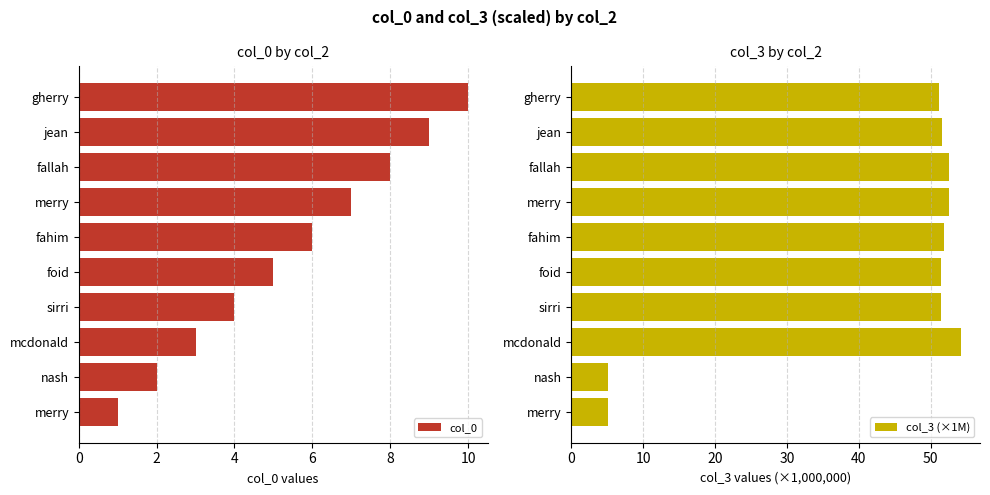

List the series in order of their peak value, lowest first.

col_0, col_3 (×1M)